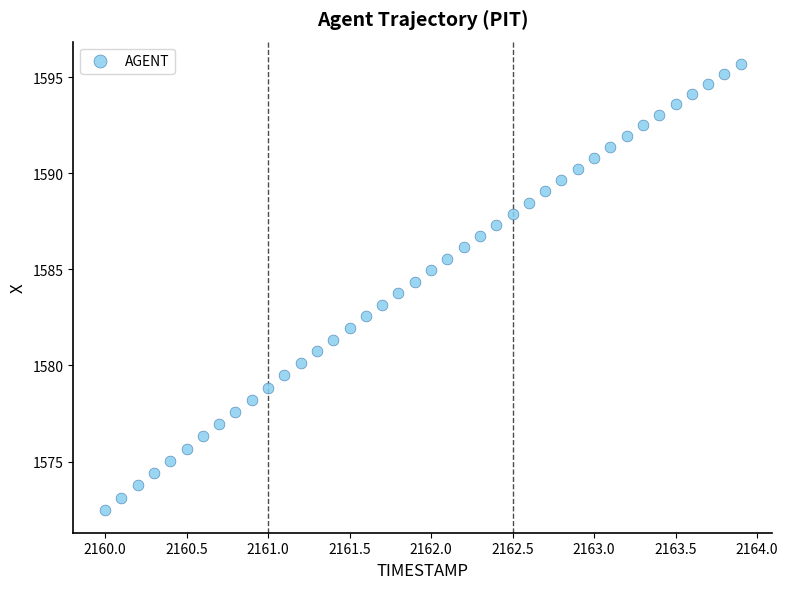

What is the range of Y values (max minus min)?

23.2